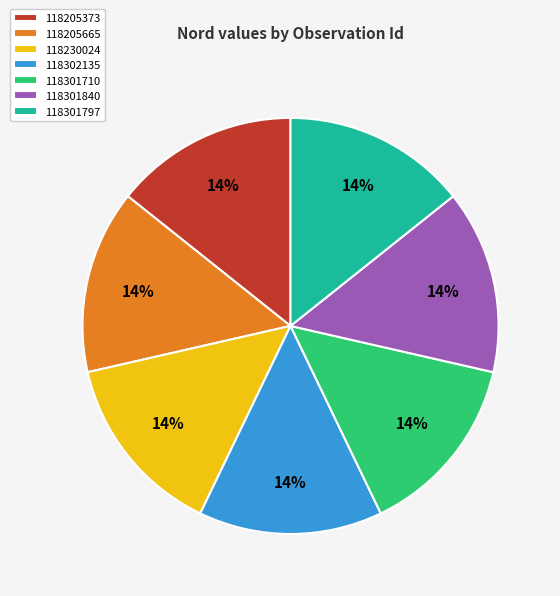

True or false: 118301710 accounts for 14% of the total.

True